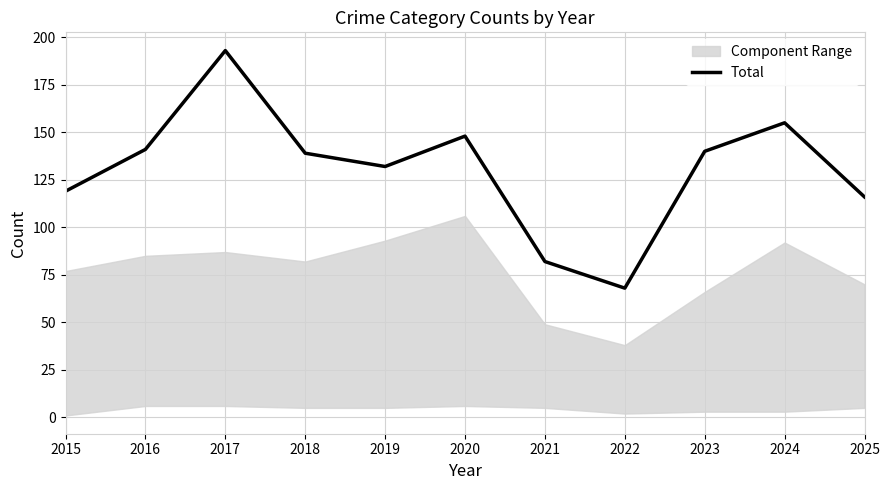

What is the value of the 4th point from the left?

139